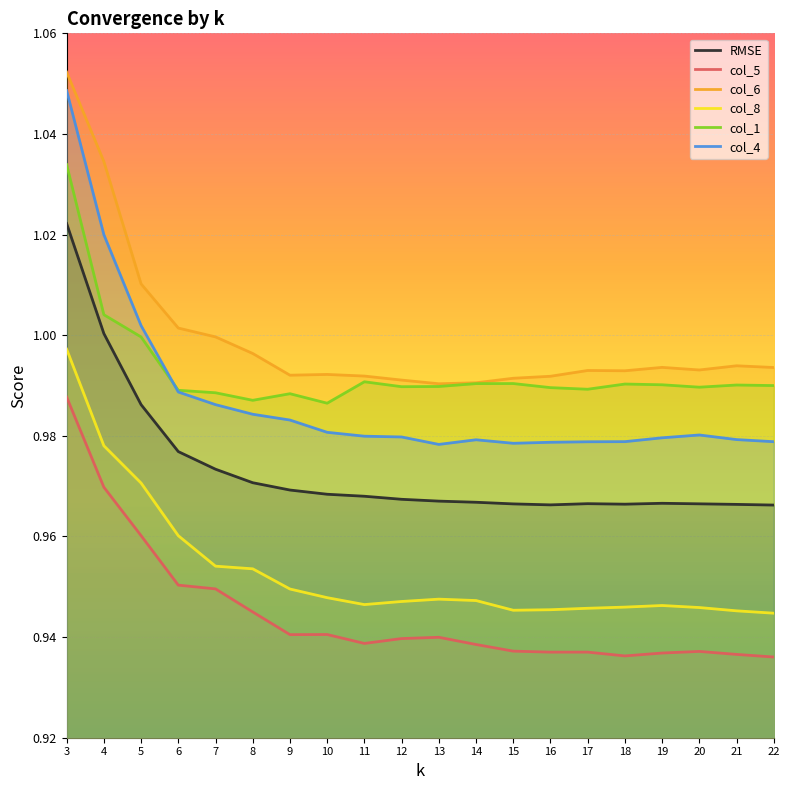

Which series has the largest total across all categories?

col_6